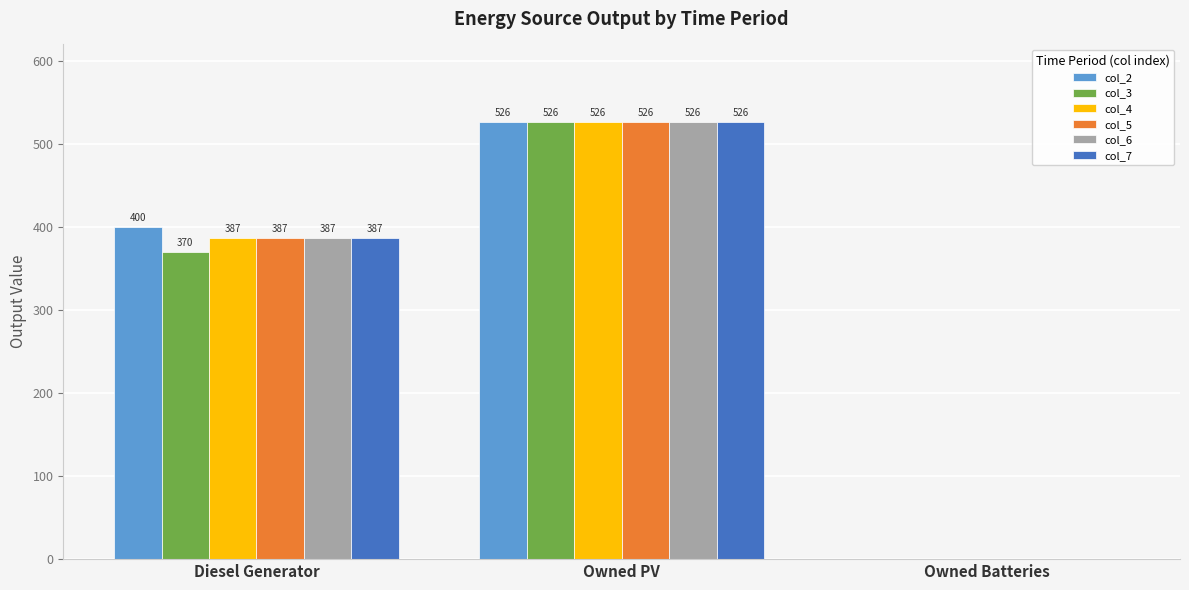

True or false: col_3 has a value of 163 at Owned PV.

False